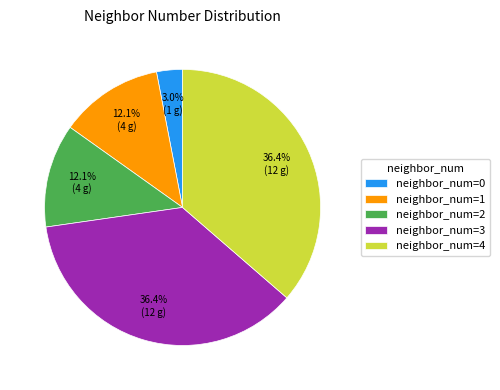

Is there a majority slice in this chart?

No